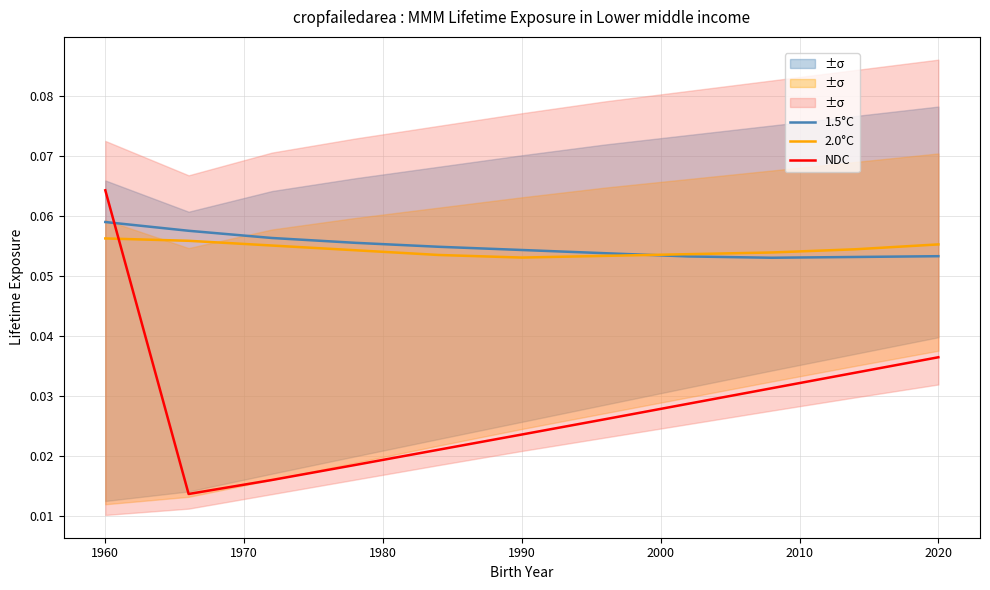

True or false: 1.5°C and NDC cross at least once.

True